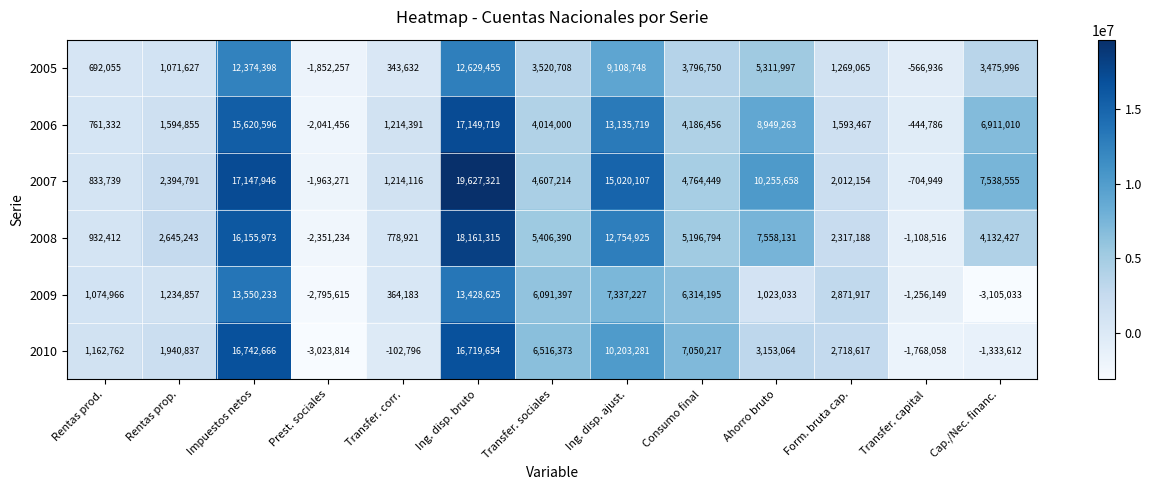

What is the smallest value displayed?

-3105033